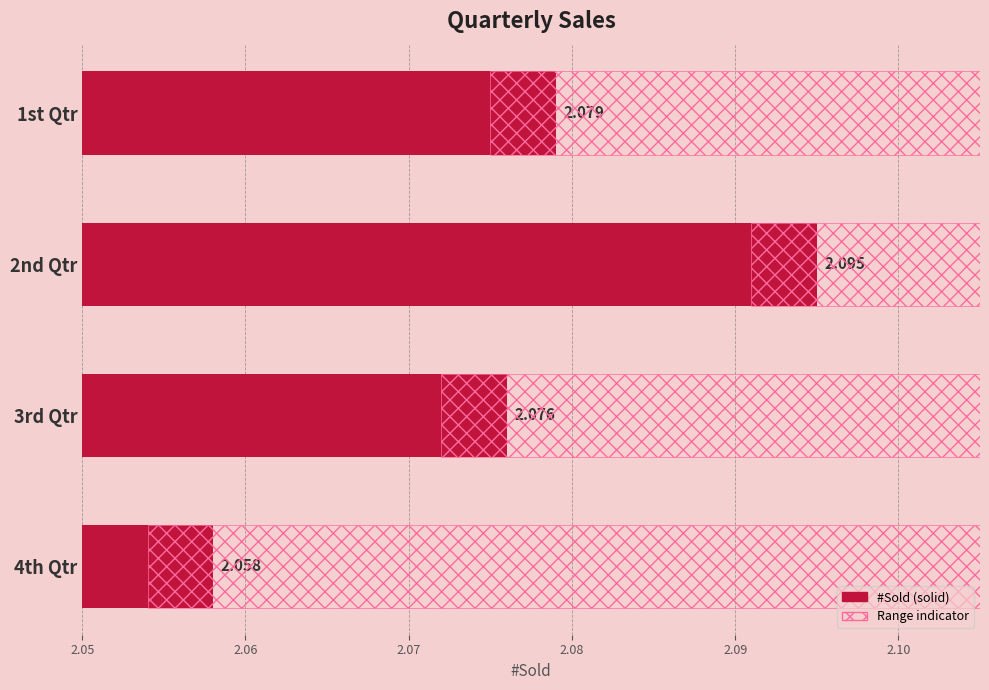

What is the average value?

2.1